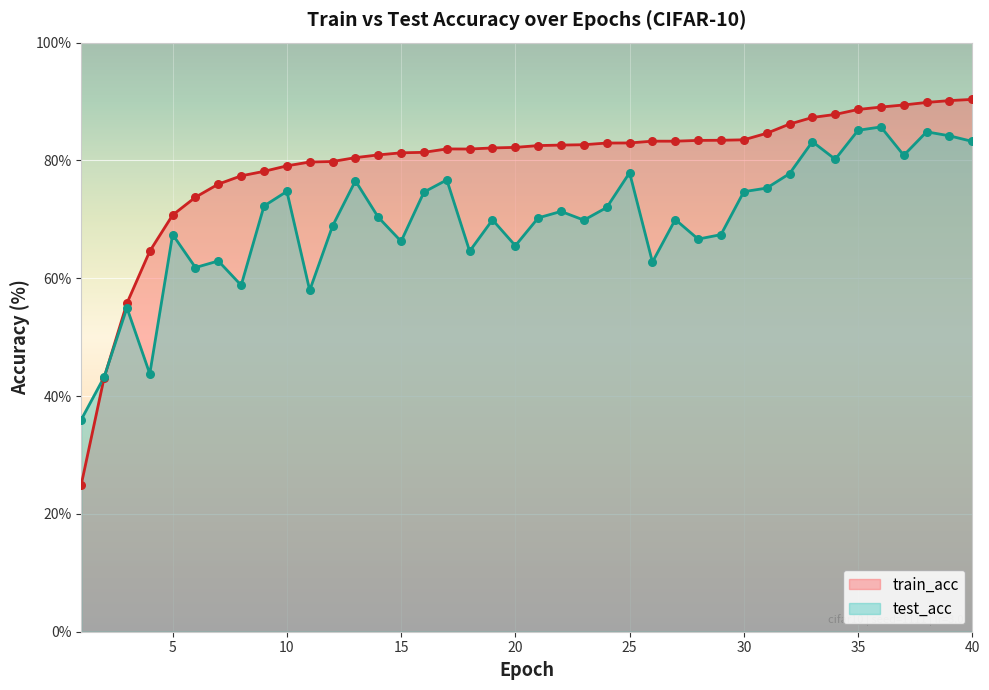

What is the total value across all series at 4?

108.4